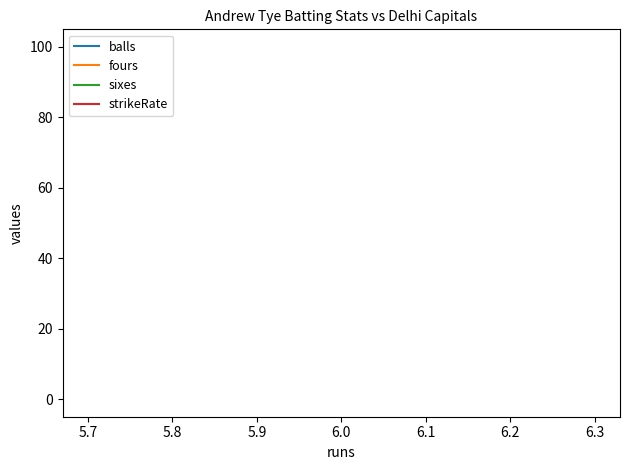

Rank the series by their maximum value, from highest to lowest.

strikeRate, balls, sixes, fours